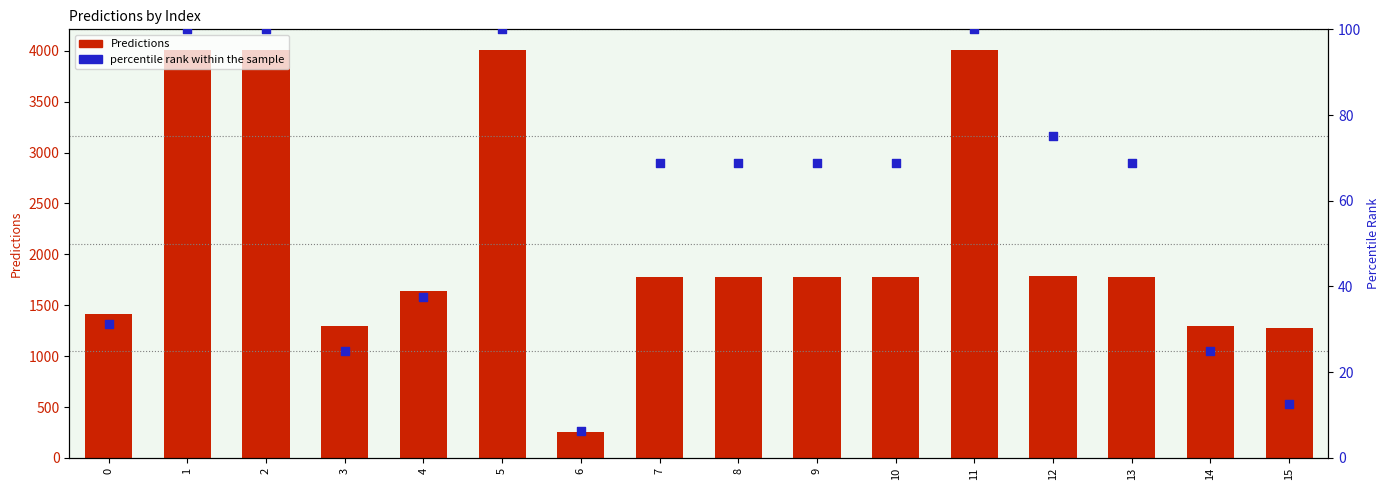

Which series has the widest spread of Y values?

Predictions